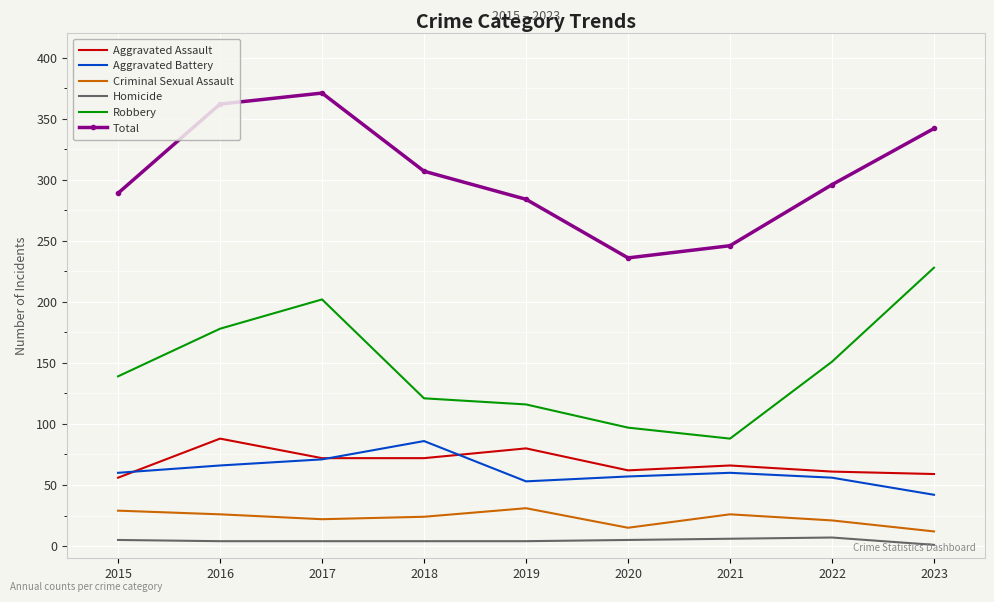

True or false: Aggravated Battery has a value of 102 at 2015.

False